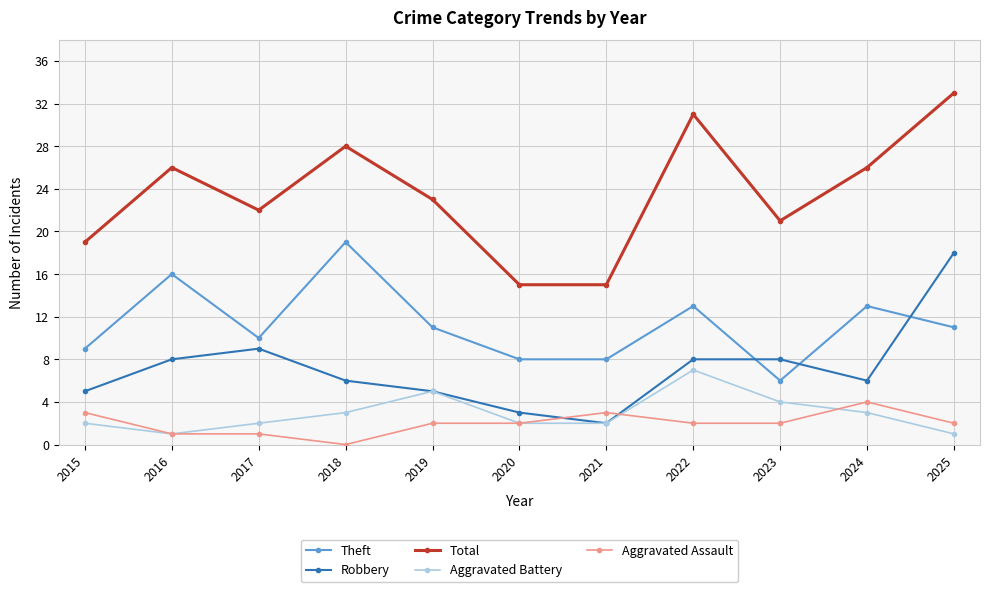

Count the number of data series in this chart.

5